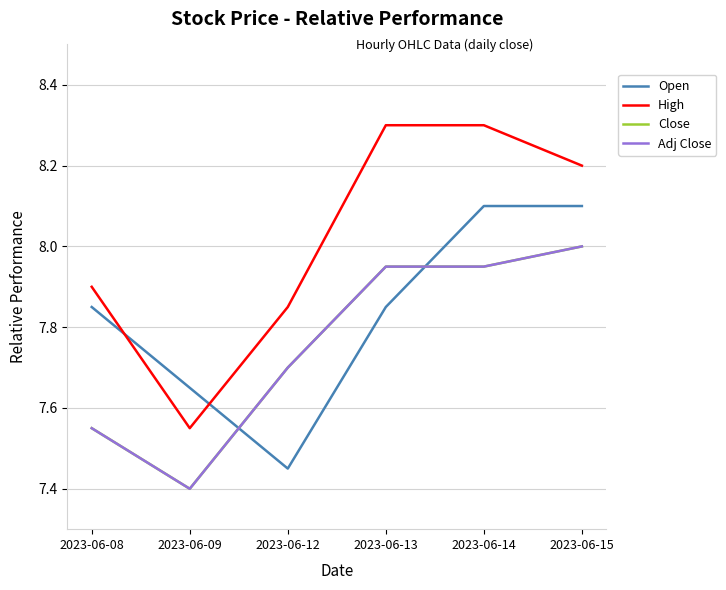

Is this an area chart (filled region under the line)?

No